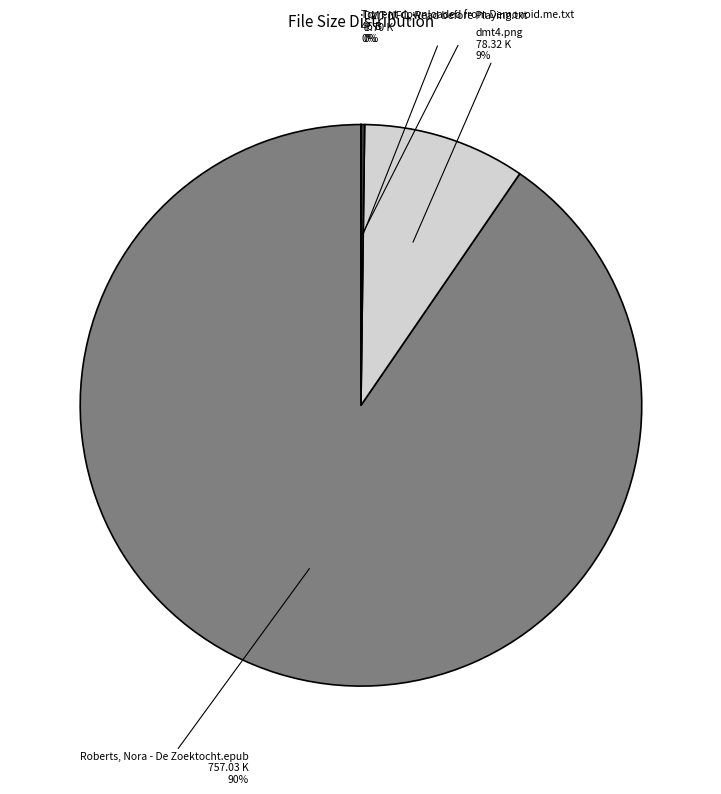

True or false: dmt4.png accounts for 9% of the total.

True